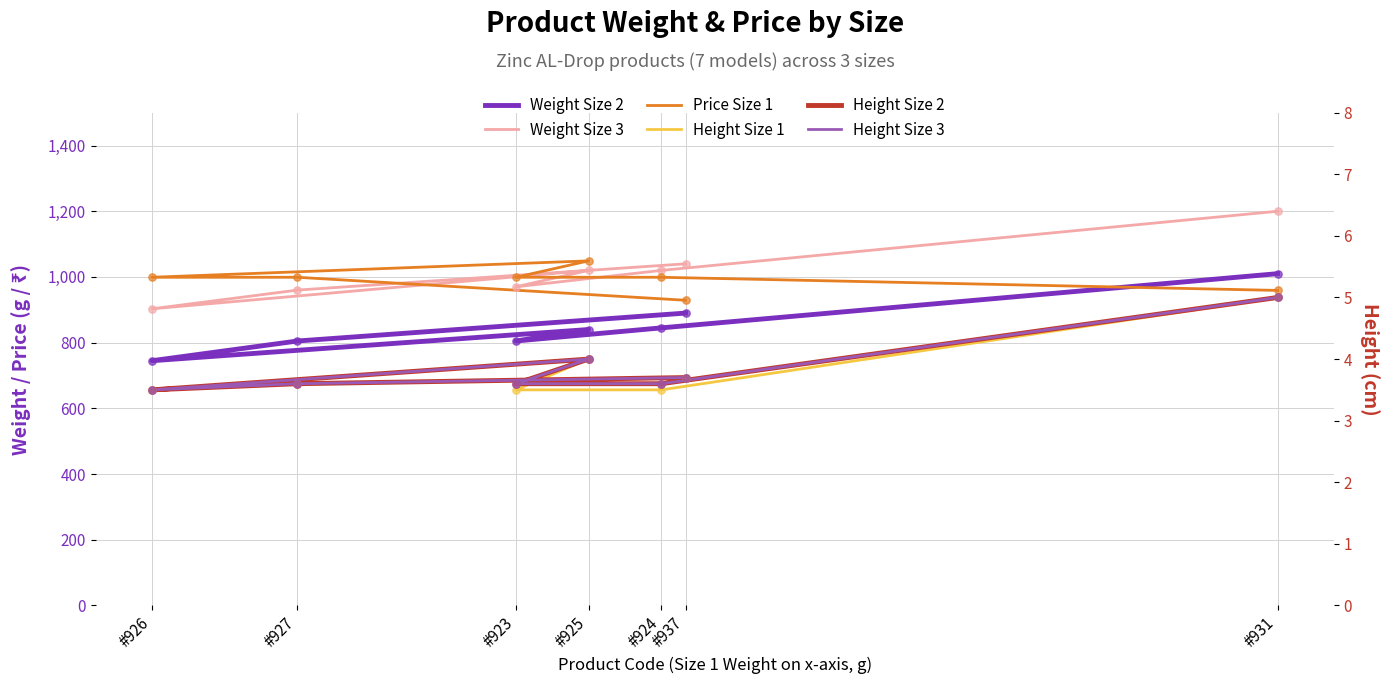

Which series contains the highest Y value?

Weight Size 3